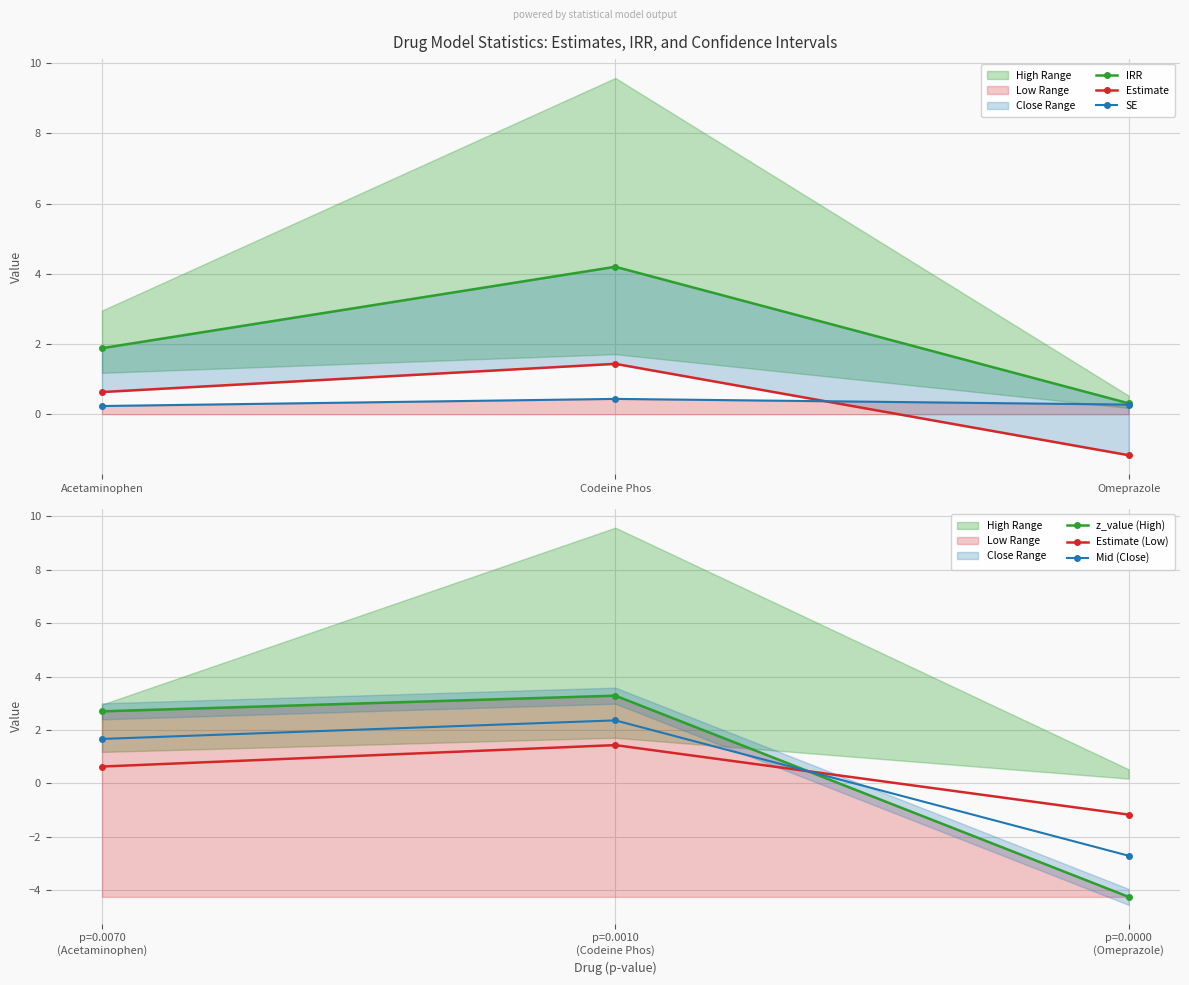

How many lines are shown in the chart?

6